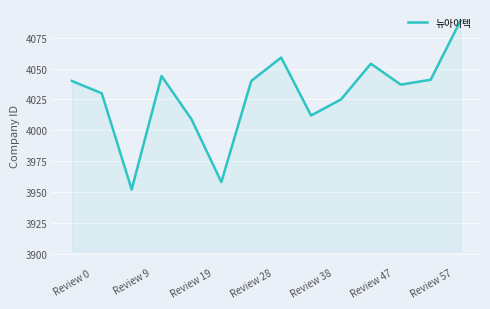

What is the smallest value displayed?

3952